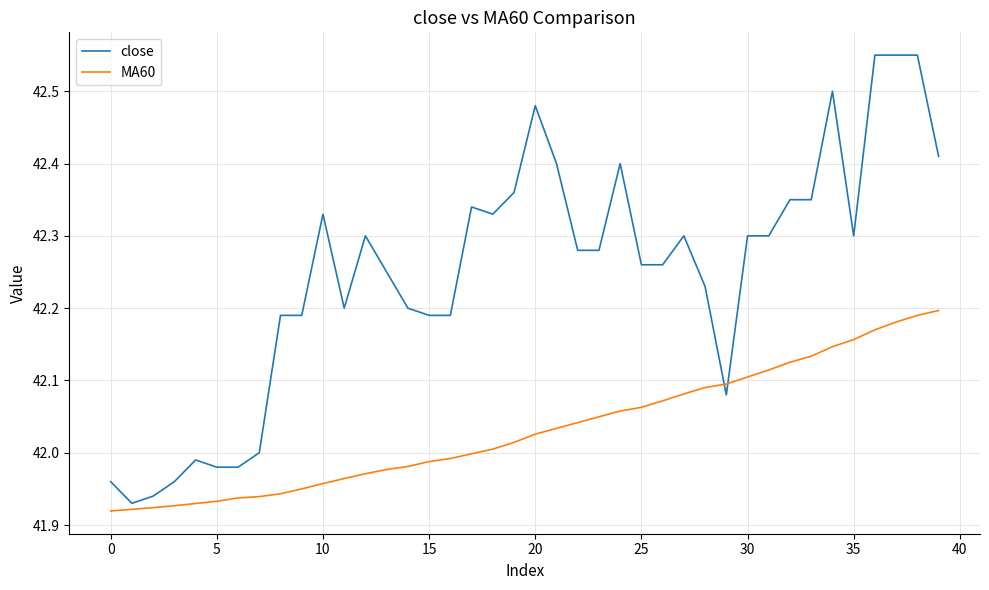

Which series has the largest total across all categories?

close